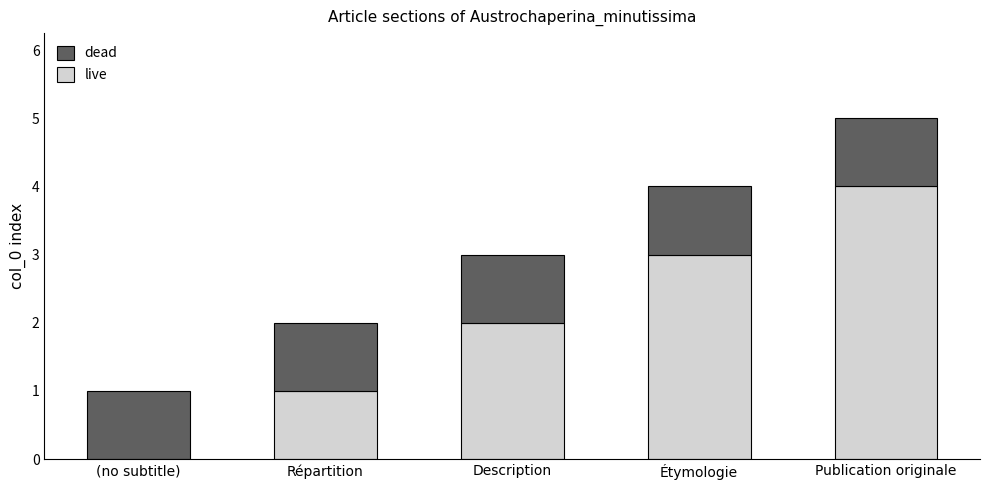

At which category is the sum across all series the highest?

Publication originale